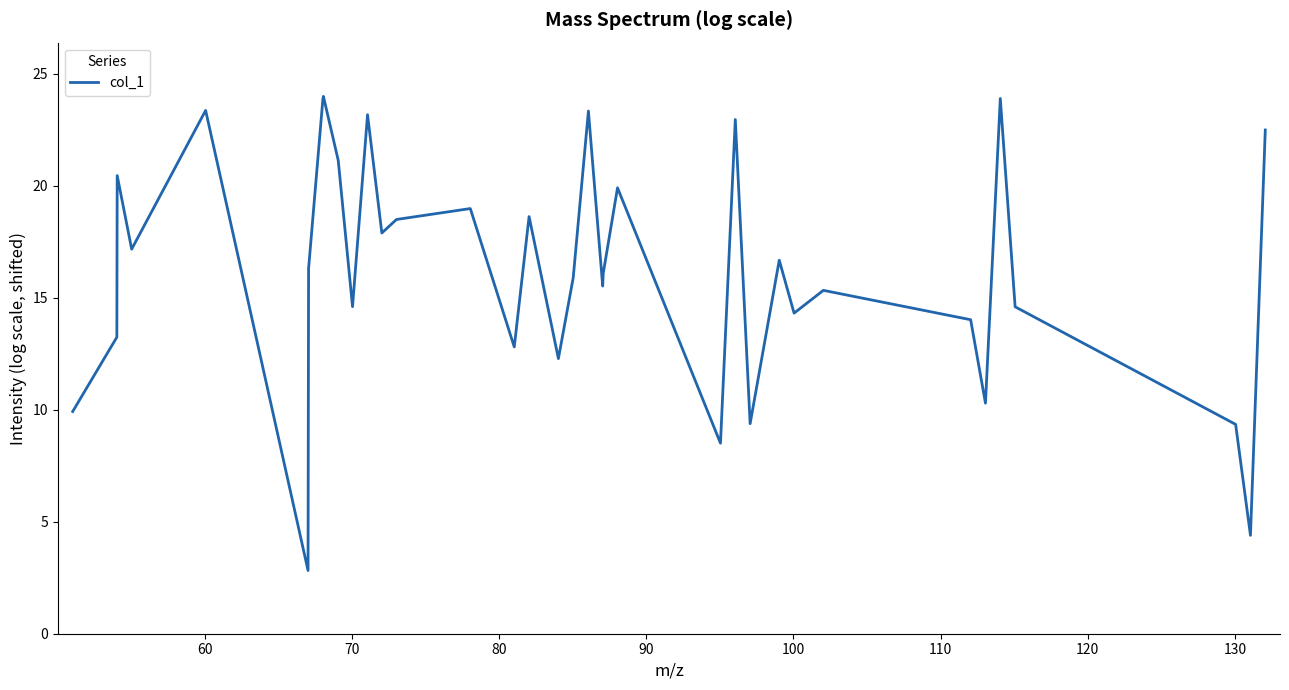

What is the greatest value displayed?

24.0